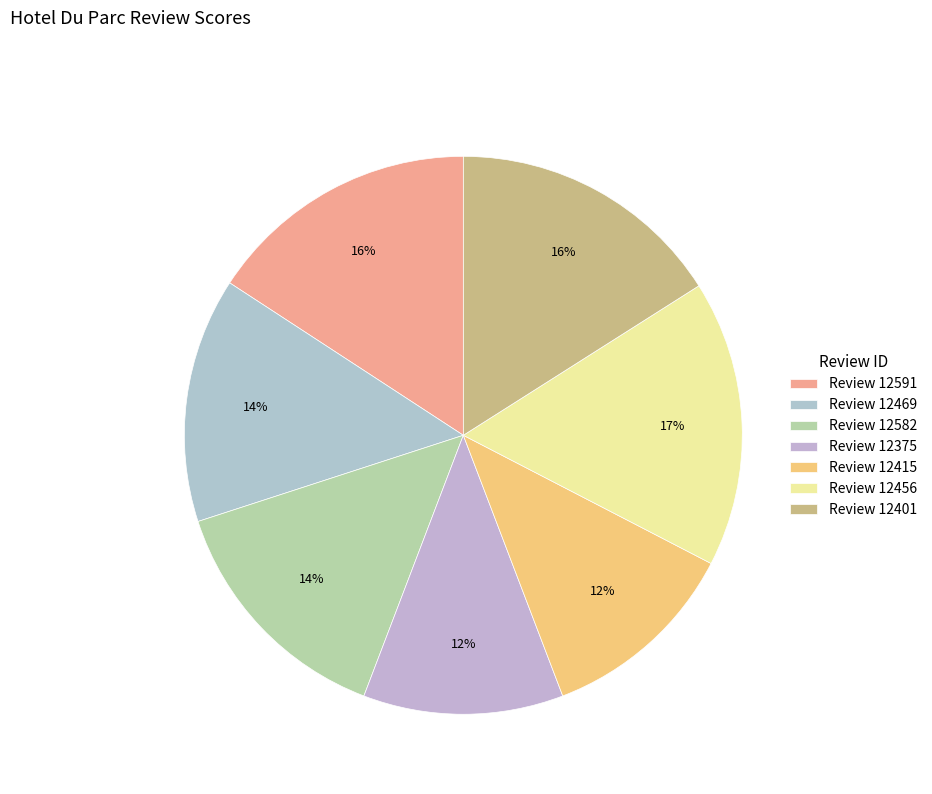

Which category has the biggest portion of the pie?

Review 12456